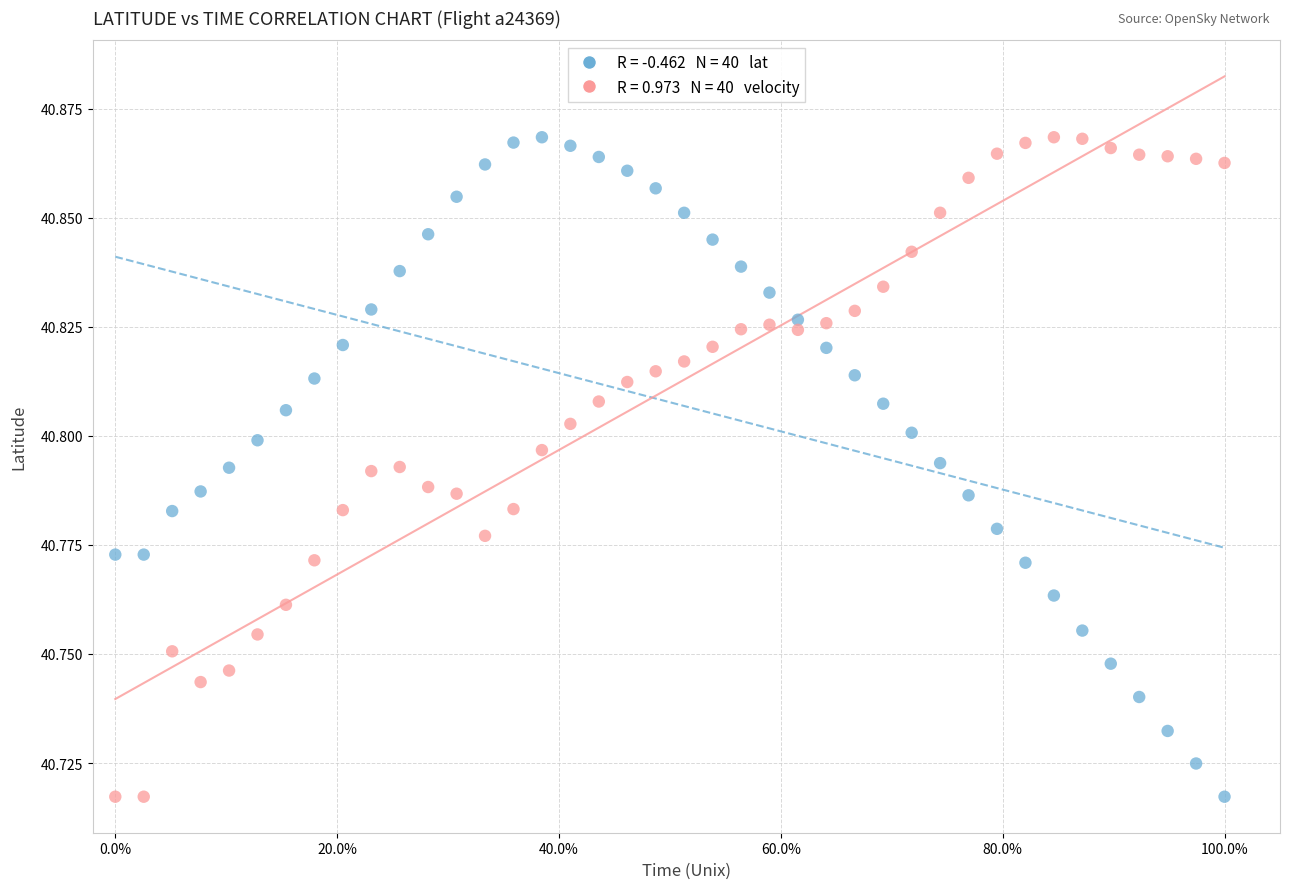

Across all data points, what is the range of X values (max minus min)?

1.0